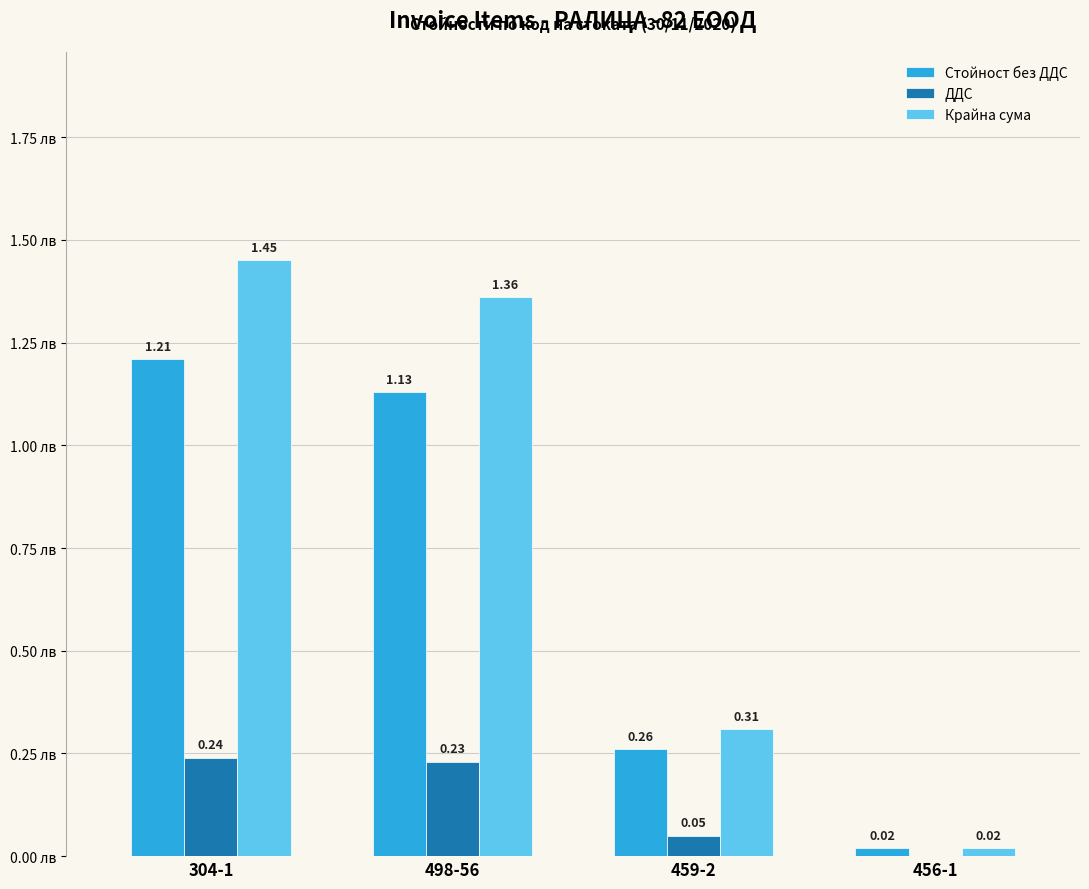

At which category is the sum across all series the highest?

304-1